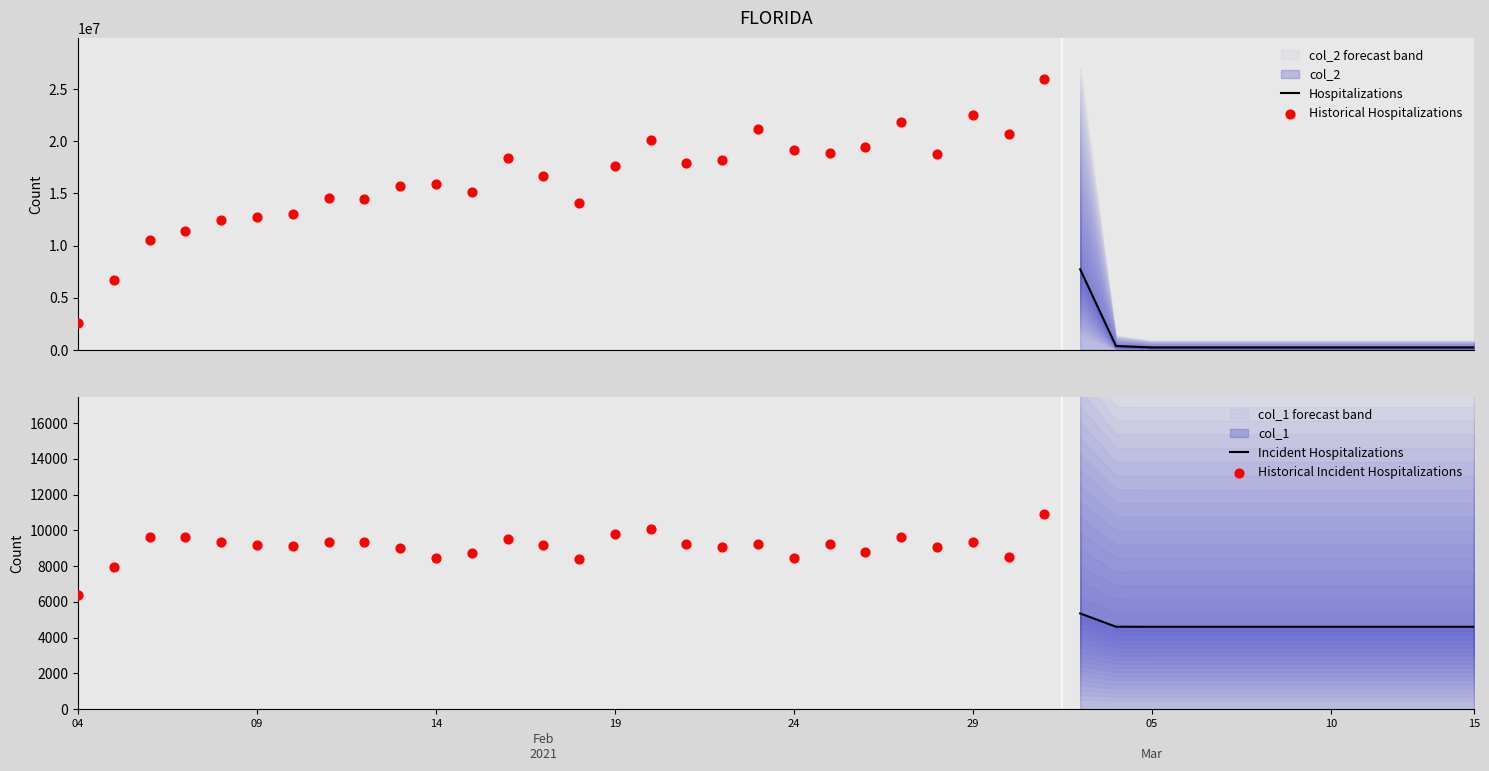

Is the value of col_1 at 4 greater than the value of col_2 at 34?

No